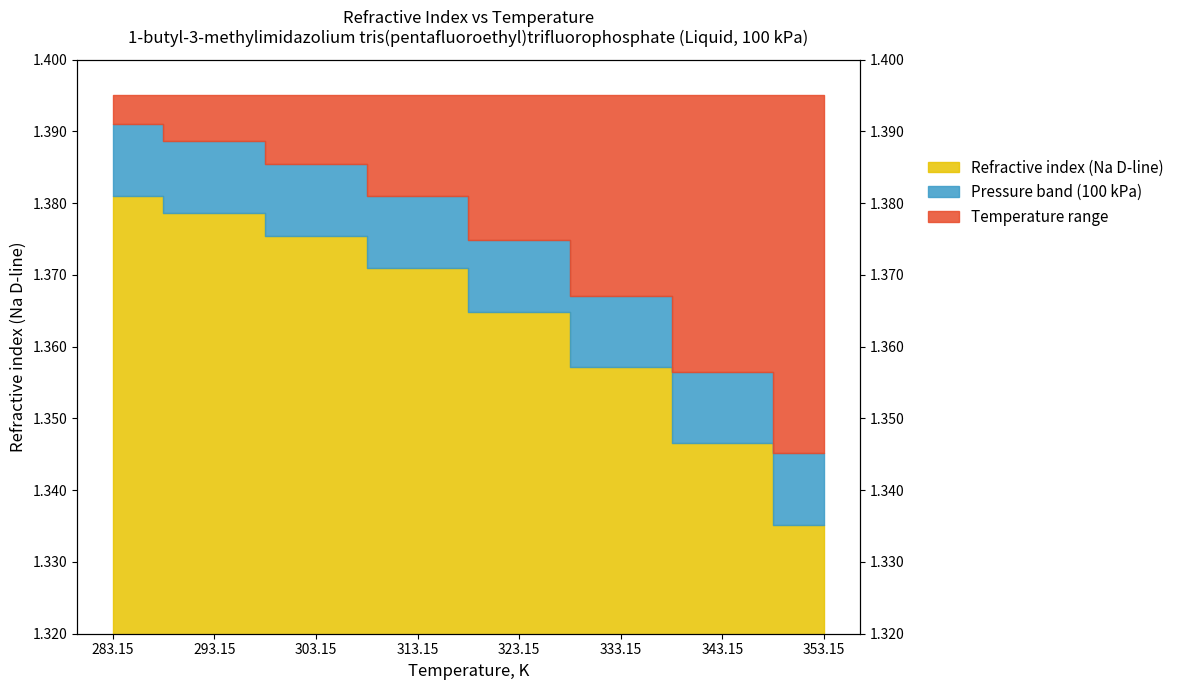

List the labels in order of value, largest first.

283.15, 293.15, 303.15, 313.15, 323.15, 333.15, 343.15, 353.15